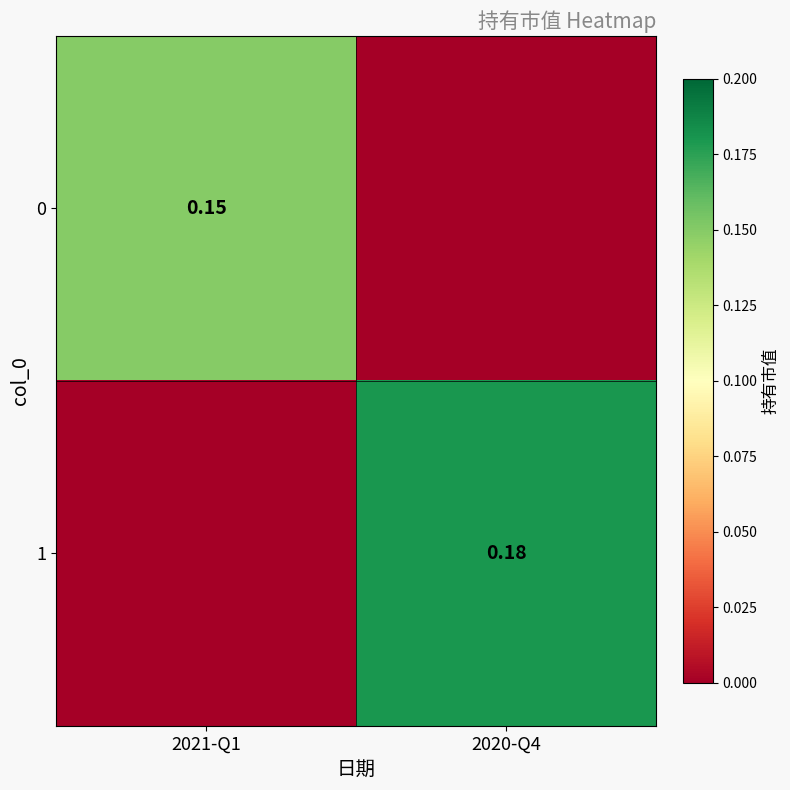

At which label does 1 reach its minimum?

2021-Q1